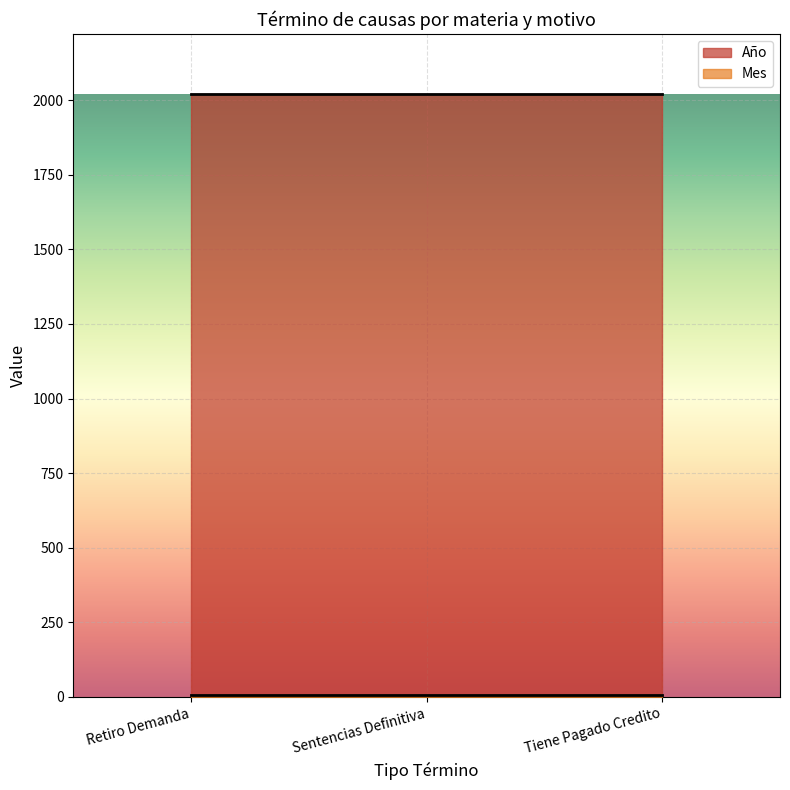

Which series has the largest total across all categories?

Año